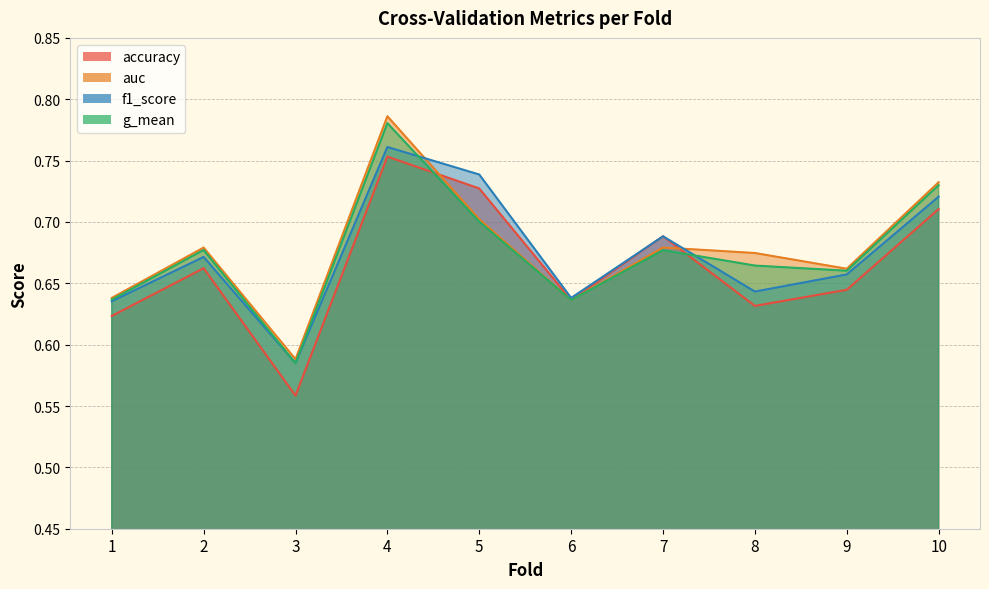

True or false: g_mean has a value of 1.0 at 9.

False